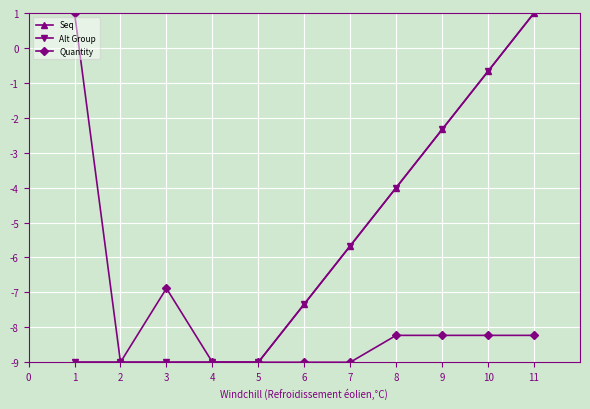

Does the chart have visible grid lines?

Yes